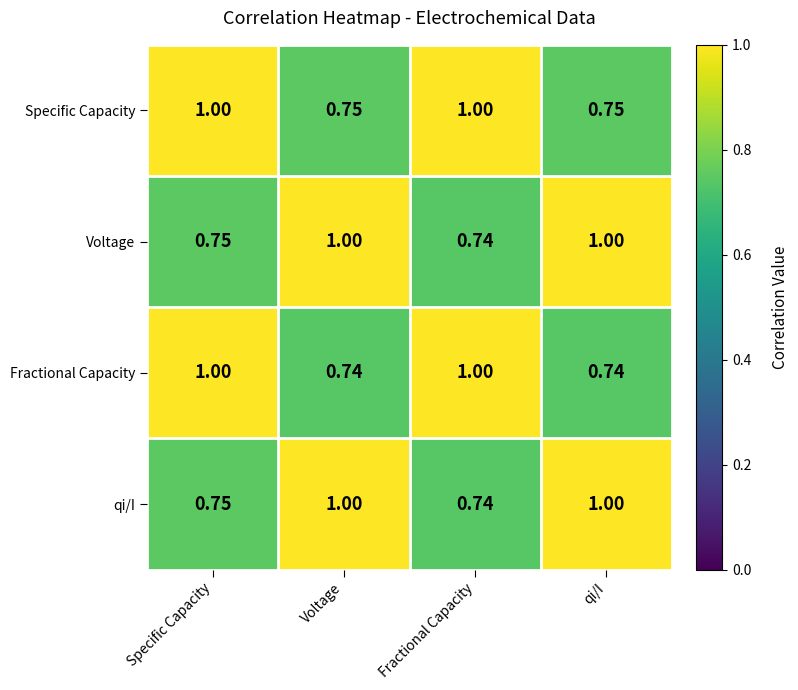

Which series changed the most between Specific Capacity and qi/I?

Fractional Capacity